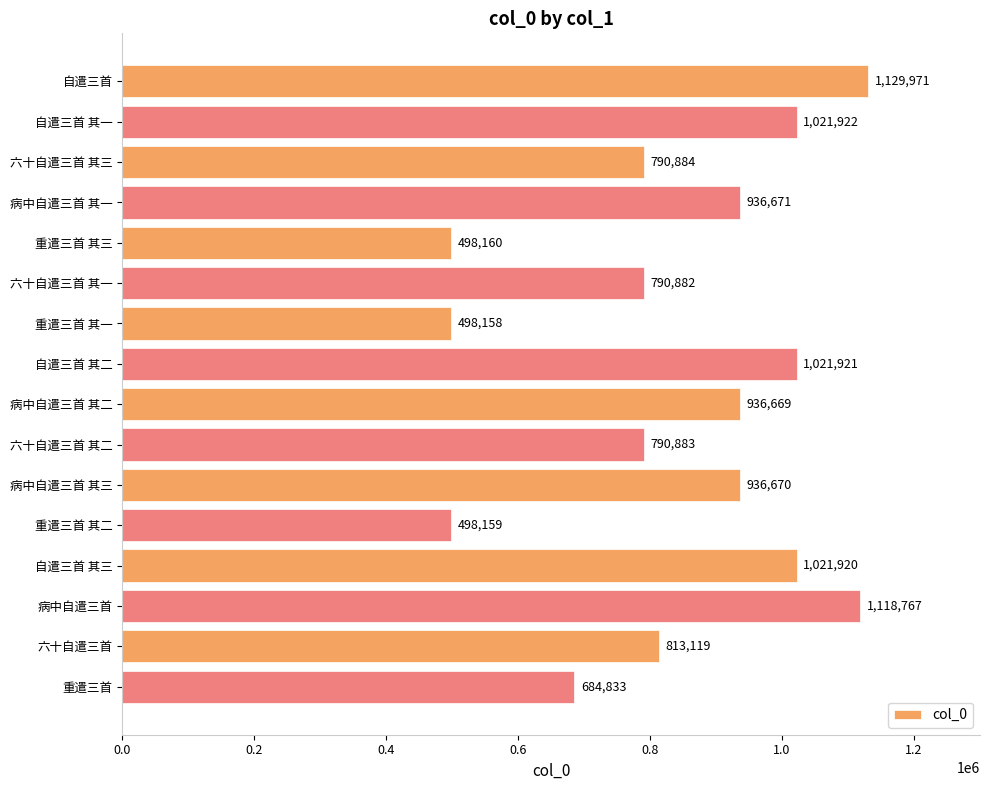

What is the approximate value at 六十自遣三首 其三?

790884